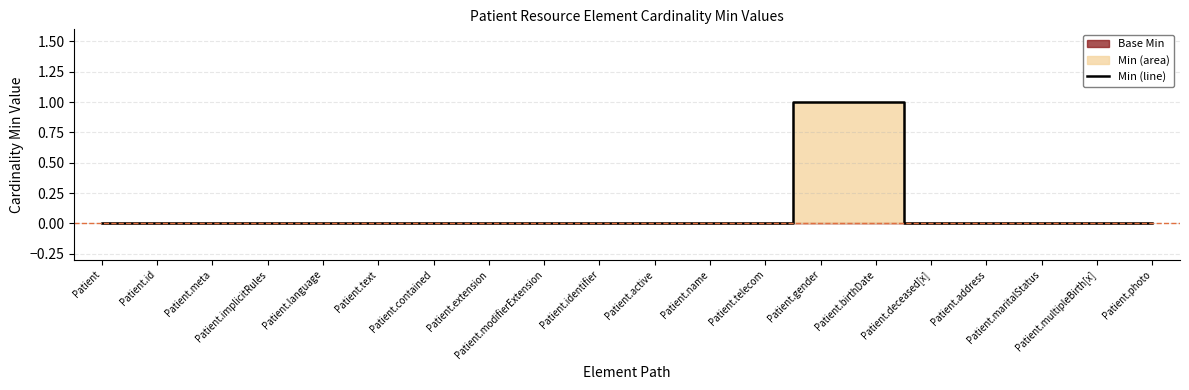

Count the values in the range 0 to 1.

20